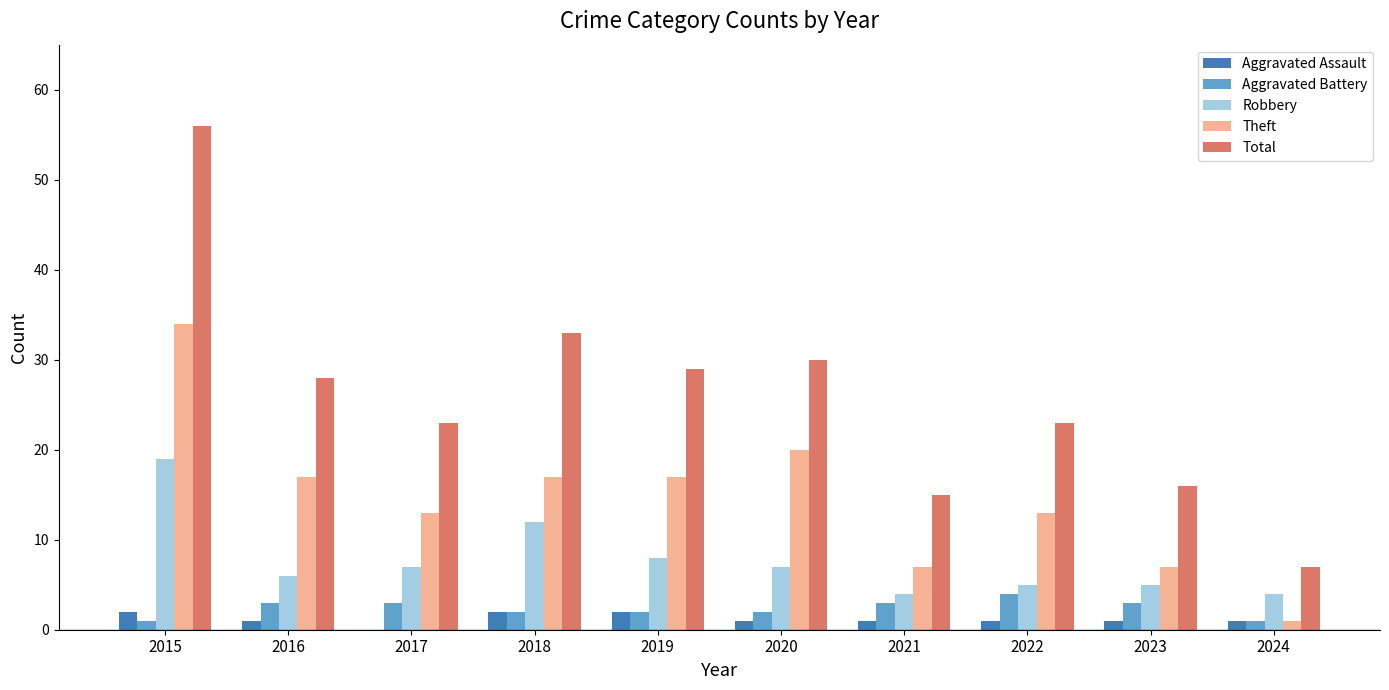

How many groups of bars are there?

10